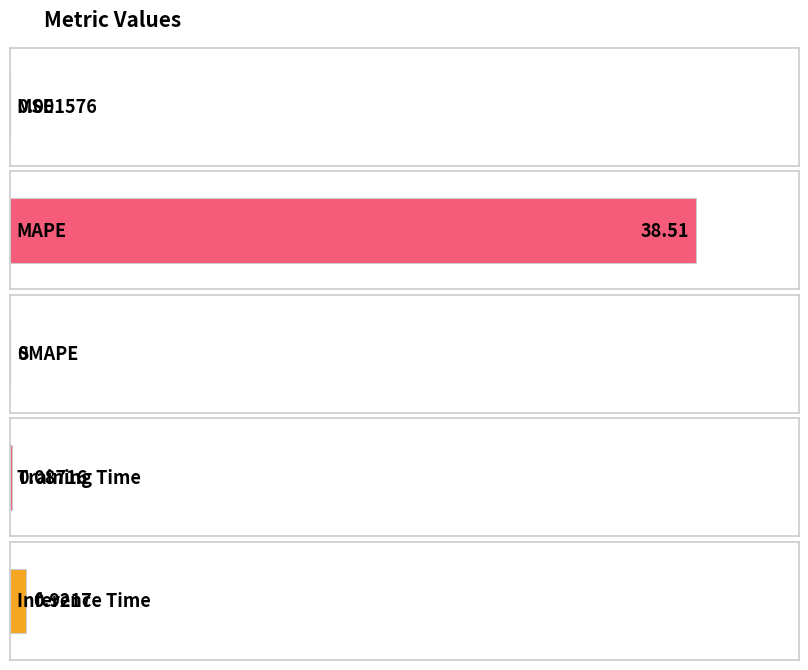

True or false: the data shows 0.9 at Inference Time.

True